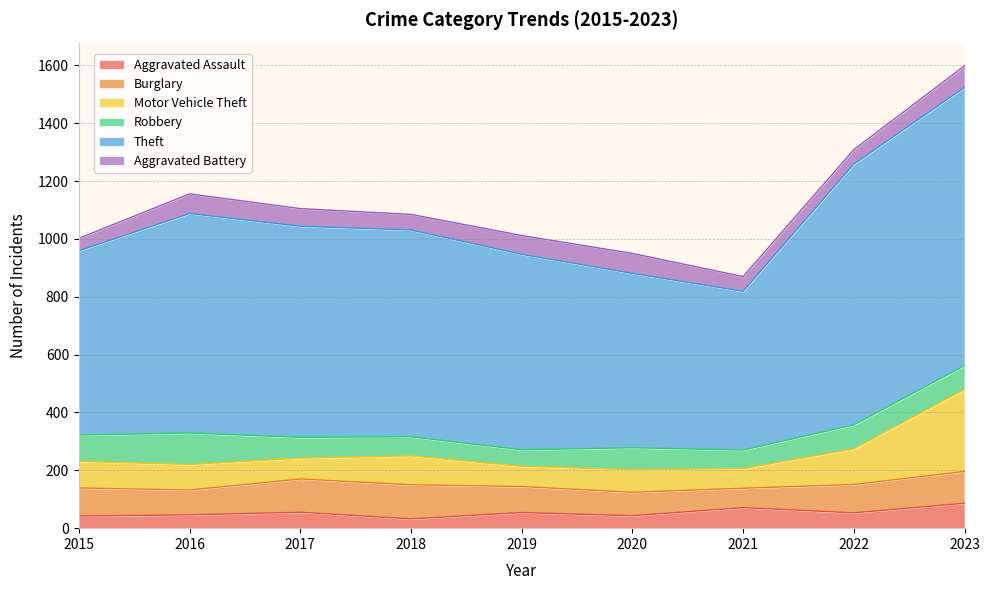

Rank the categories by Theft value from highest to lowest.

2023, 2022, 2016, 2017, 2018, 2019, 2015, 2020, 2021